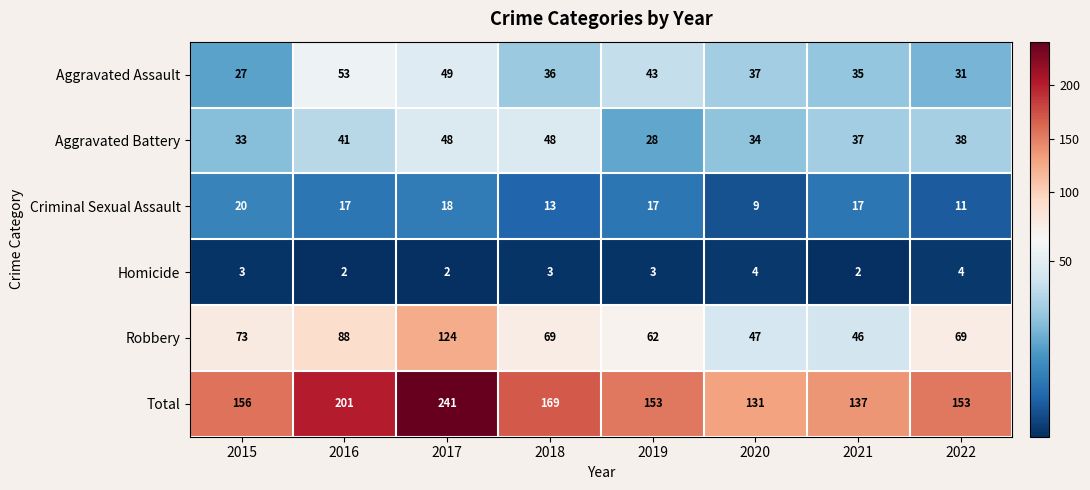

The Homicide series shows 4 at 2022. True or false?

True